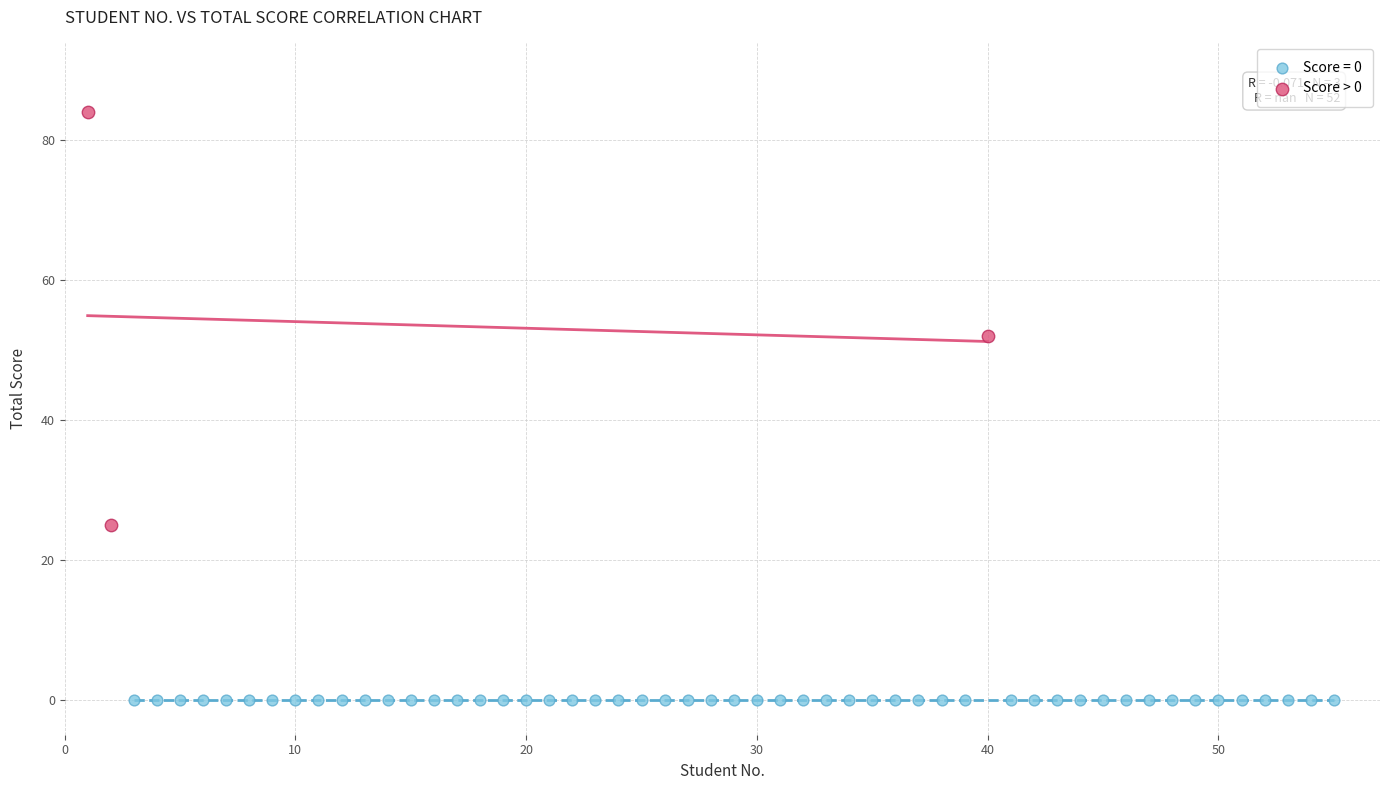

Which series contains the highest Y value?

Score > 0